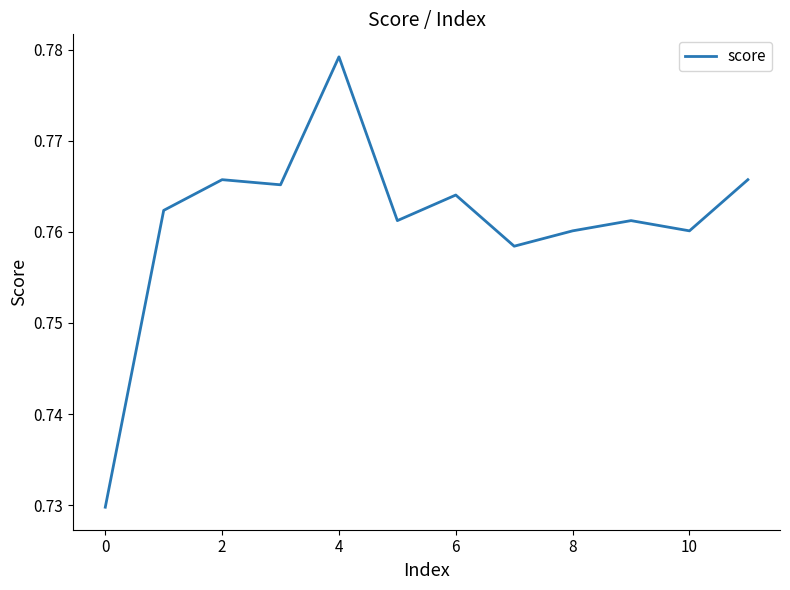

What is the maximum value shown in the chart?

0.8